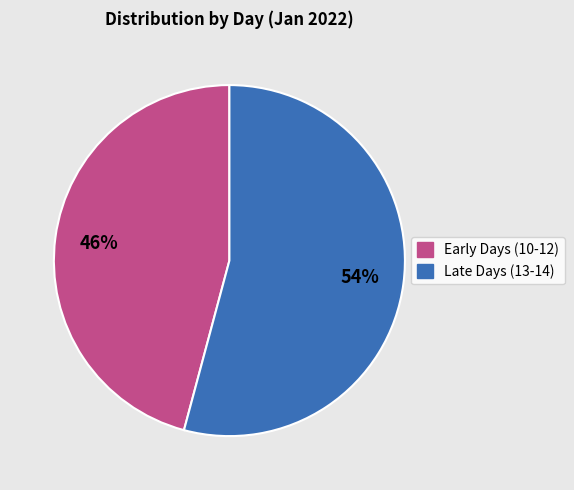

To the nearest percent, what is the average slice percentage?

50%